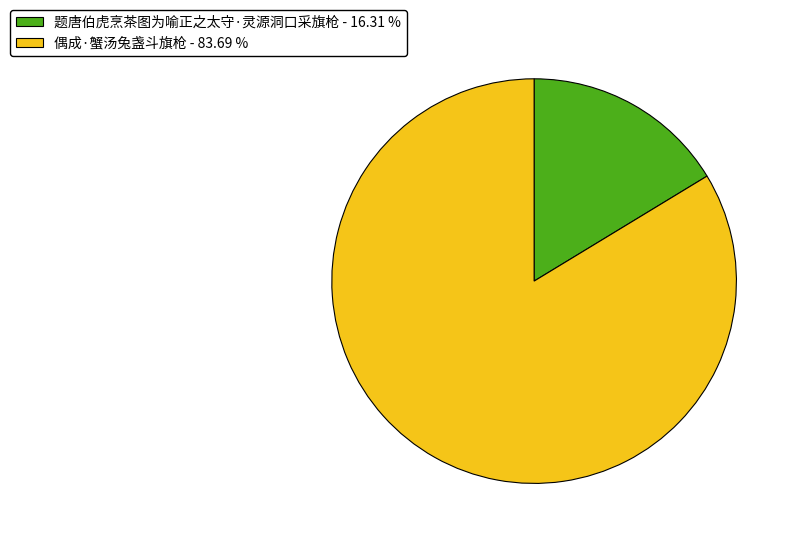

How many segments does this pie chart have?

2